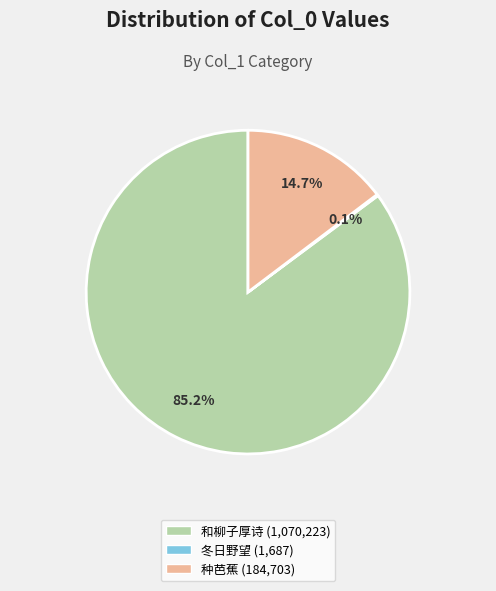

Is there any slice that represents more than half of the pie?

Yes